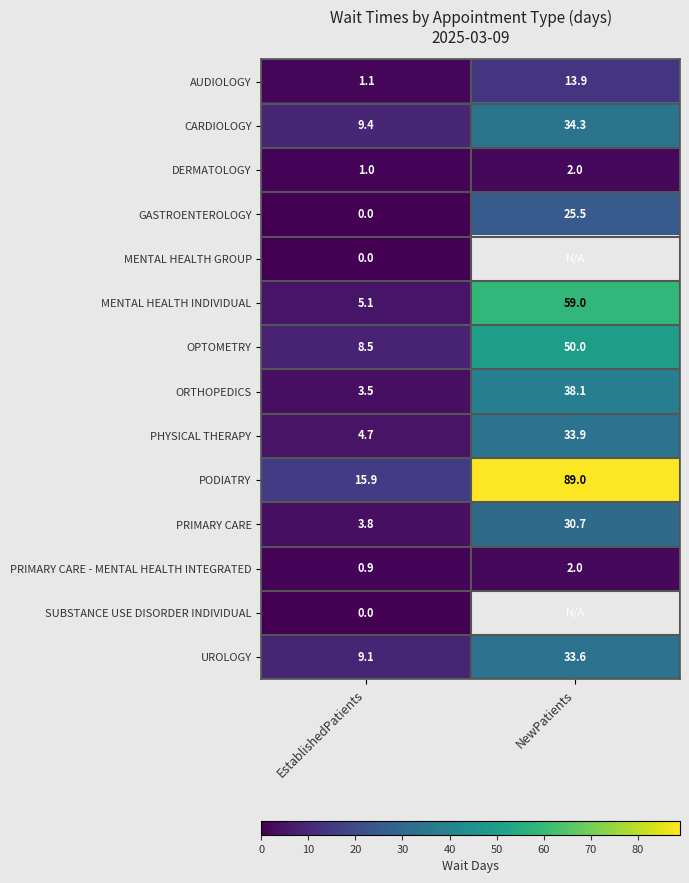

True or false: OPTOMETRY has a value of 8.5 at EstablishedPatients.

True